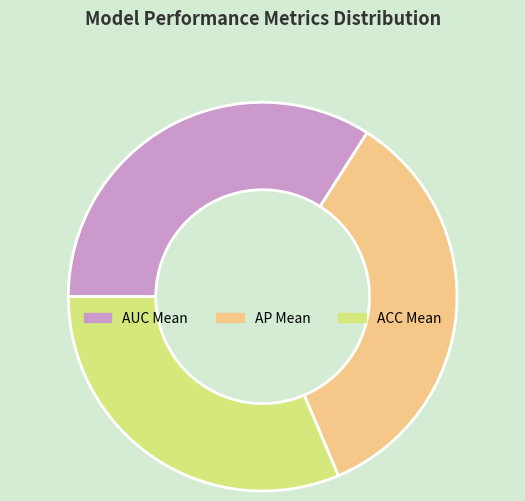

Do AP Mean and ACC Mean together represent more than half of the pie?

Yes